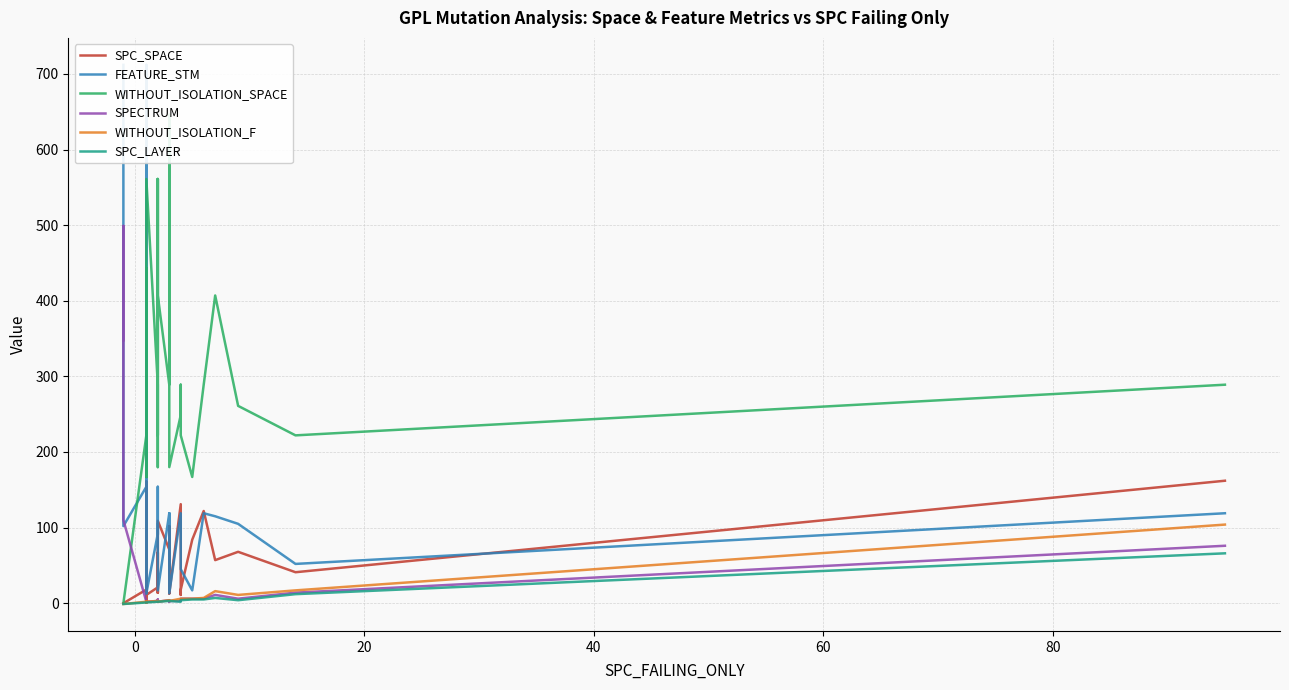

Which series has the largest total across all categories?

WITHOUT_ISOLATION_SPACE